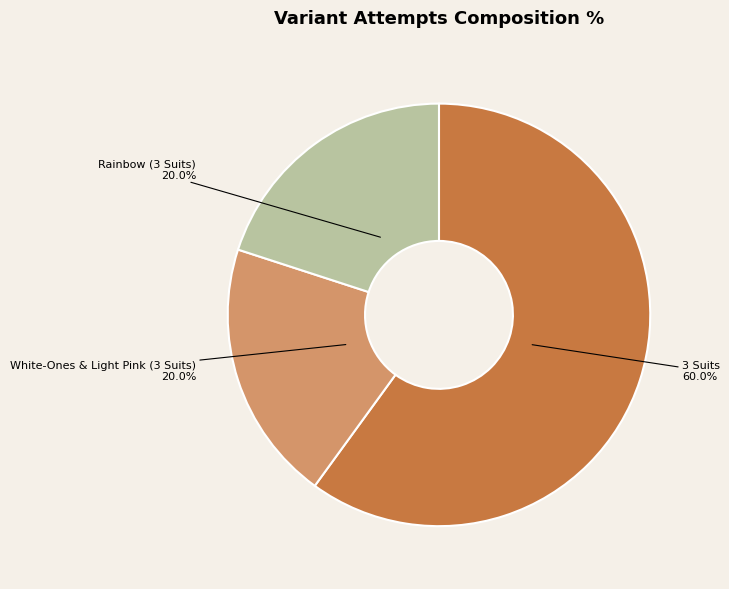

Is it true that 3 Suits is 75% of the pie?

False